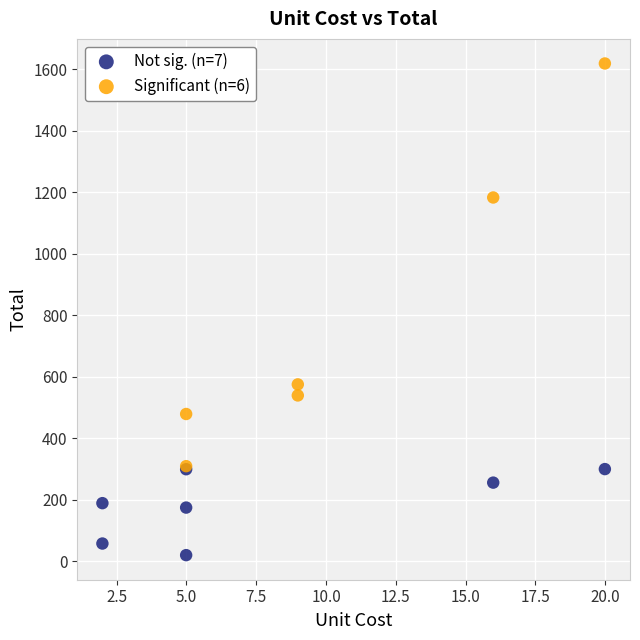

Which series reaches the maximum Y coordinate?

Significant (n=6)